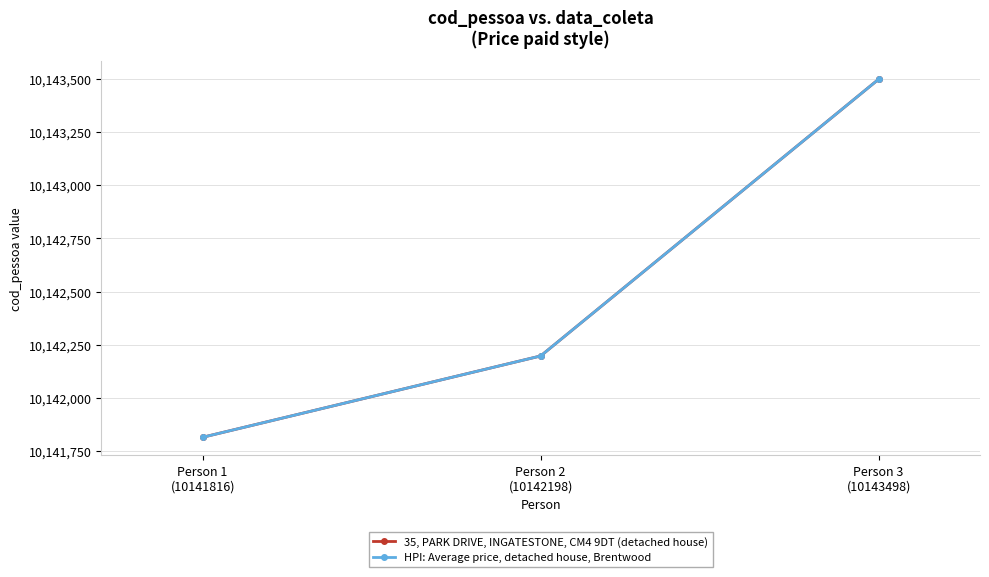

True or false: HPI: Average price, detached house, Brentwood has a value of 4849154 at Person 2
(10142198).

False